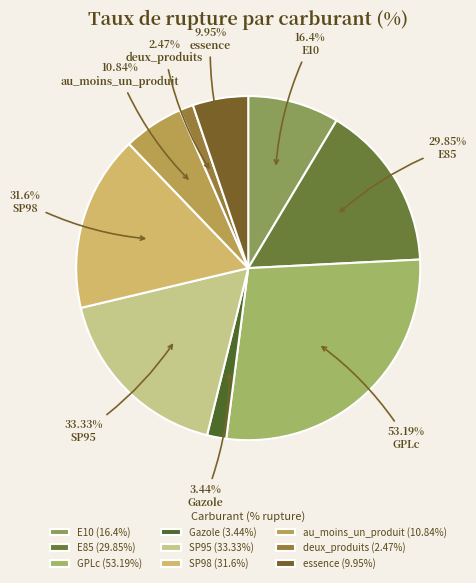

Is it true that GPLc is 28% of the pie?

True